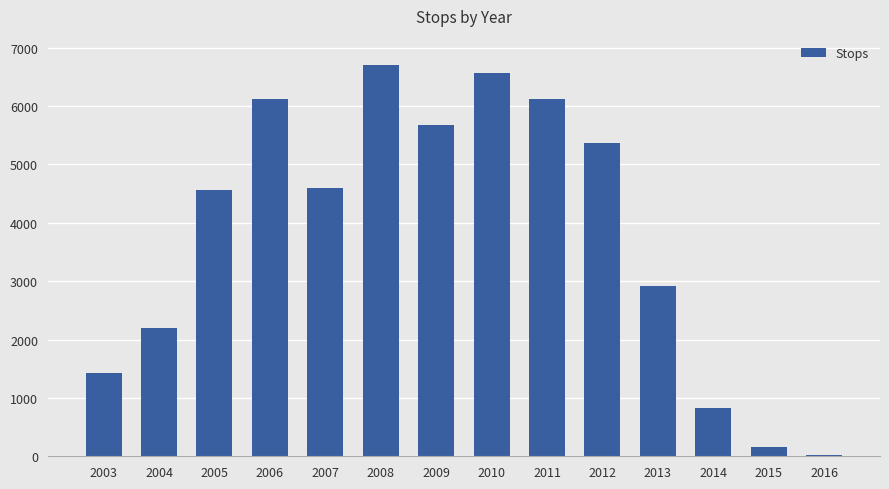

What is the value of the 1st bar from the left?

1427